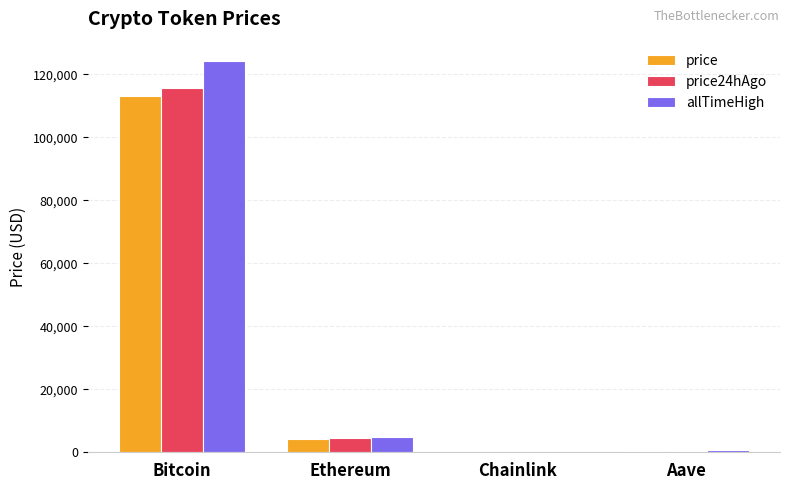

What is the total value across all series at Ethereum?

13621.3